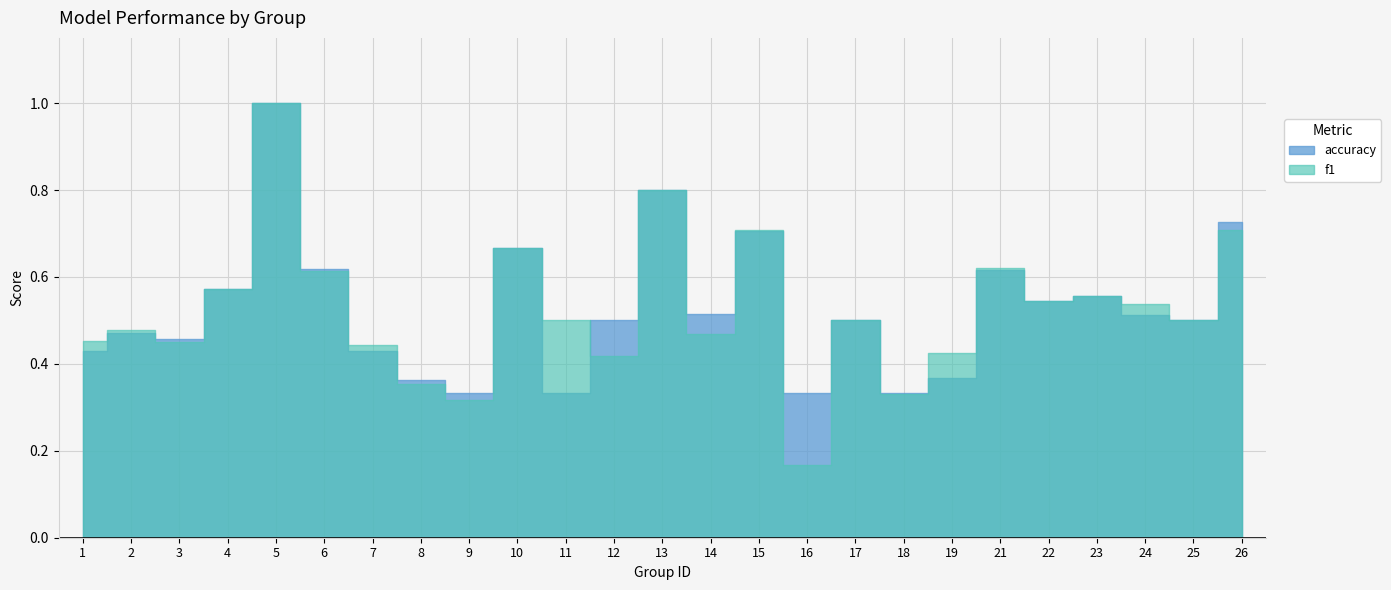

After their last crossing, which series has the higher values: f1 or accuracy?

f1